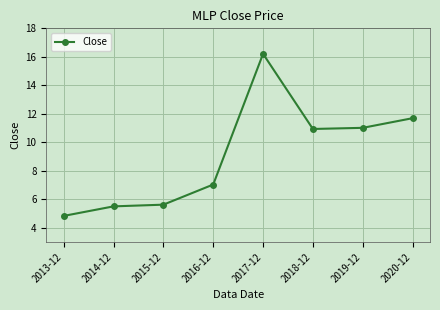

What is the smallest value displayed?

4.8